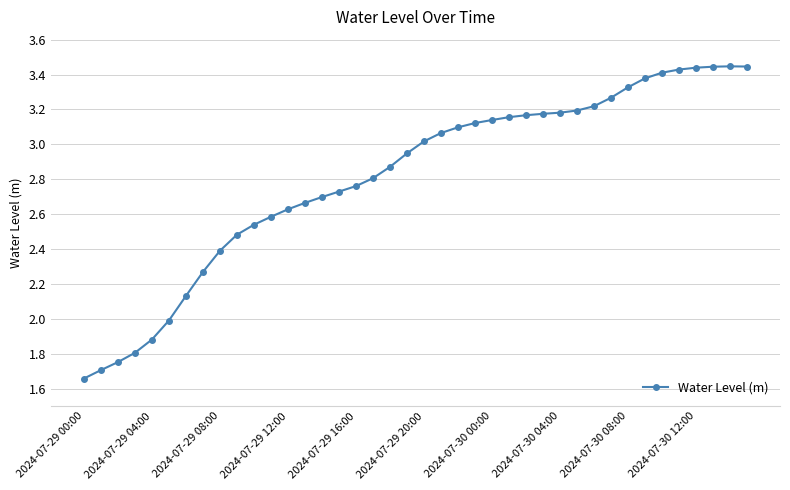

What is the sum of all values?

112.4